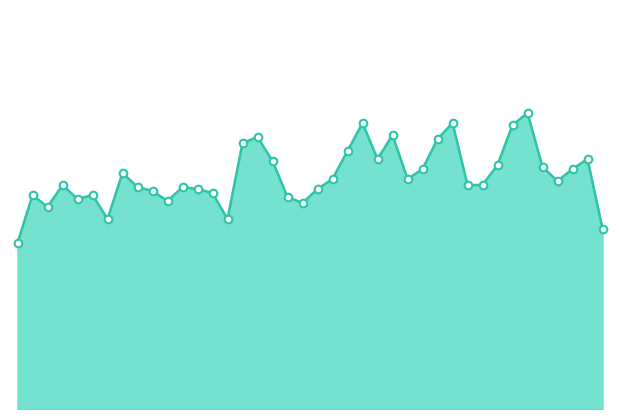

How many lines are shown in the chart?

1